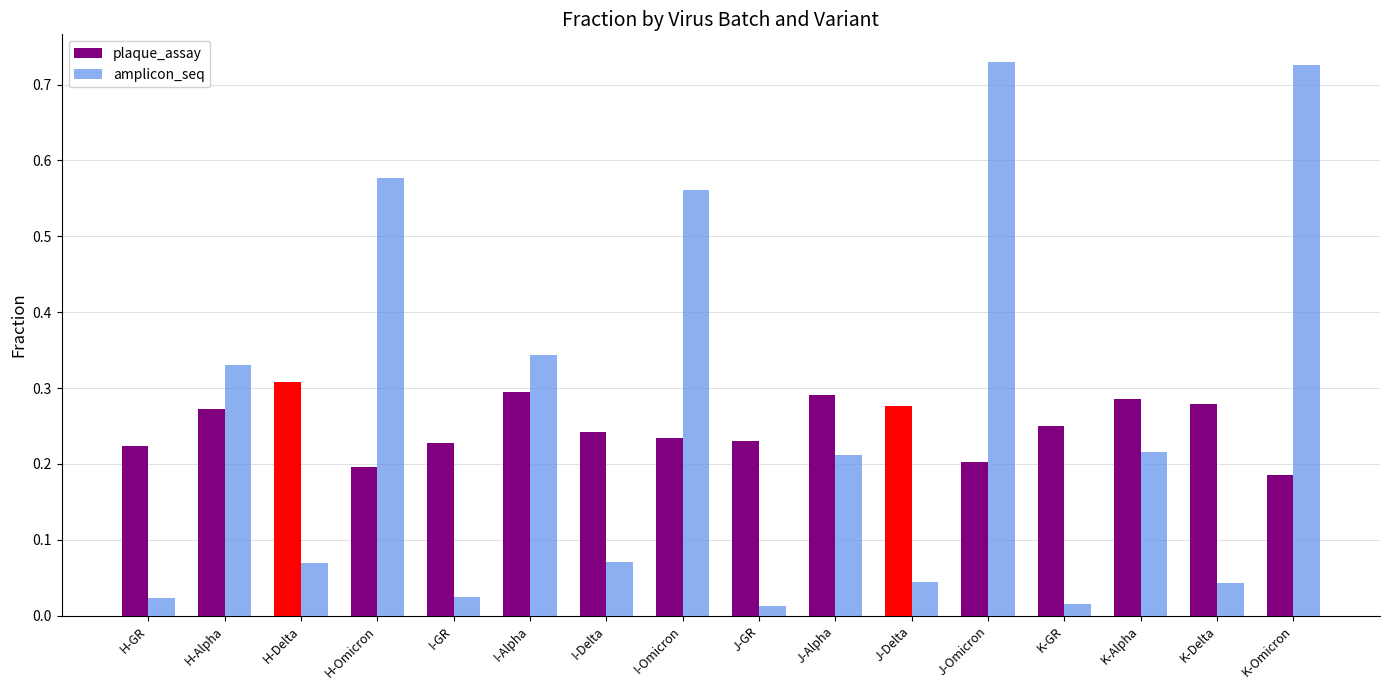

What is the total value across all series at I-Delta?

0.3